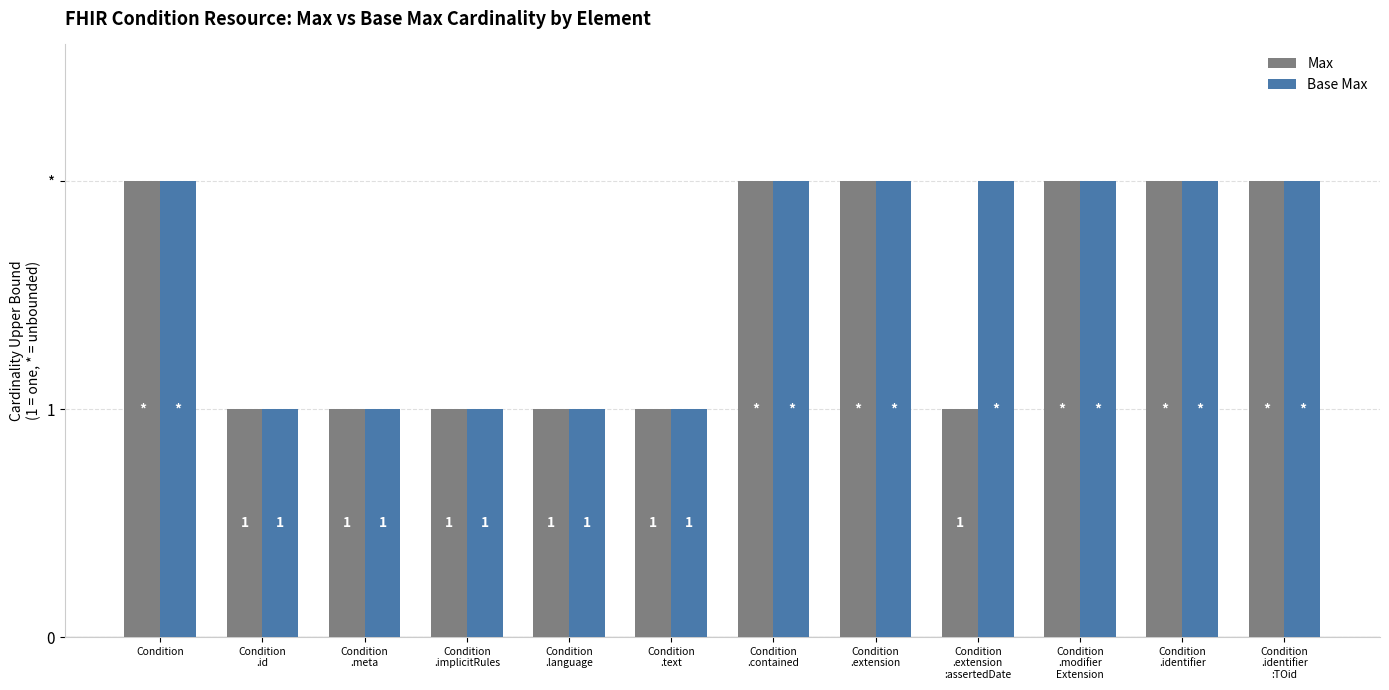

What are all the series names shown in the legend?

Max, Base Max